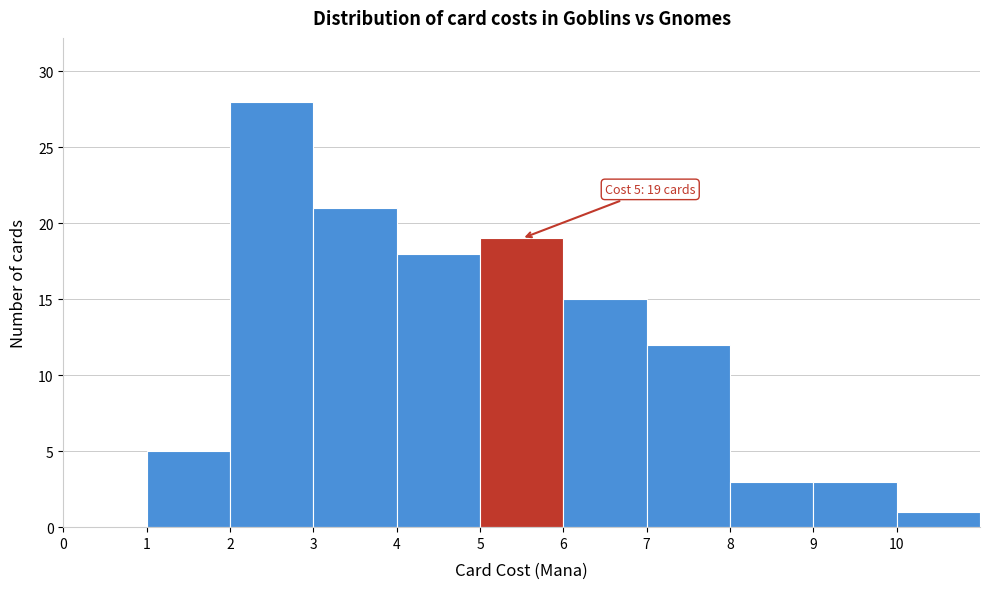

Which range on the x-axis has the tallest bar?

2 to 3